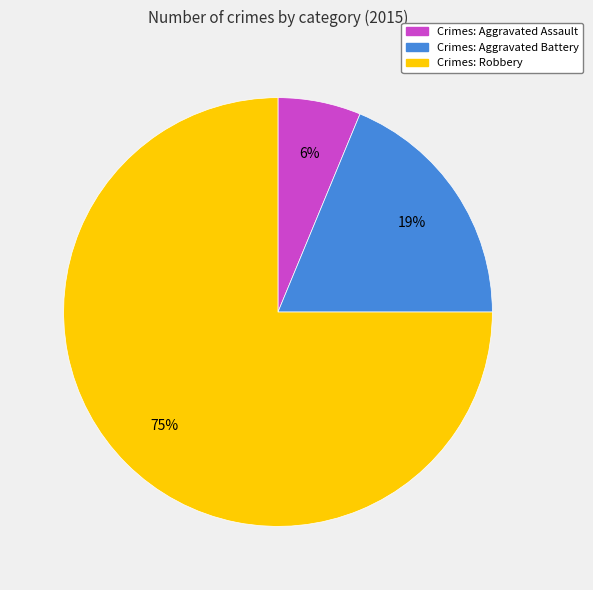

To the nearest percent, what is the difference between the largest and smallest slice percentages?

69%